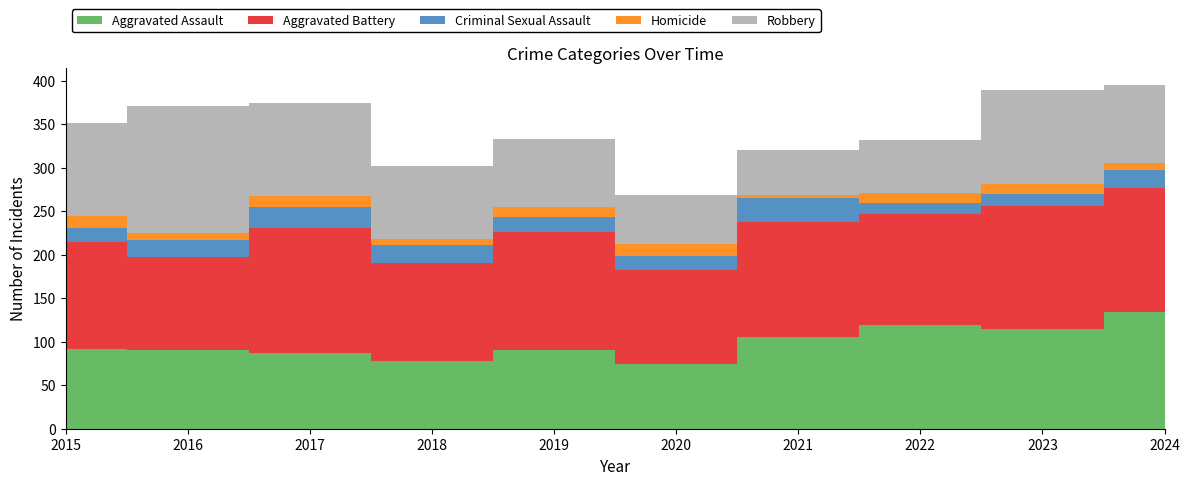

Reading right to left, what are all the values shown in this chart?

Aggravated Assault: 2024=134	2023=115	2022=119	2021=105	2020=74	2019=91	2018=78	2017=87	2016=90	2015=92
Aggravated Battery: 2024=143	2023=141	2022=128	2021=133	2020=108	2019=135	2018=112	2017=144	2016=108	2015=123
Criminal Sexual Assault: 2024=20	2023=14	2022=12	2021=27	2020=17	2019=17	2018=21	2017=24	2016=19	2015=16
Homicide: 2024=8	2023=11	2022=12	2021=4	2020=13	2019=12	2018=7	2017=13	2016=8	2015=14
Robbery: 2024=90	2023=108	2022=61	2021=52	2020=57	2019=78	2018=84	2017=107	2016=146	2015=107